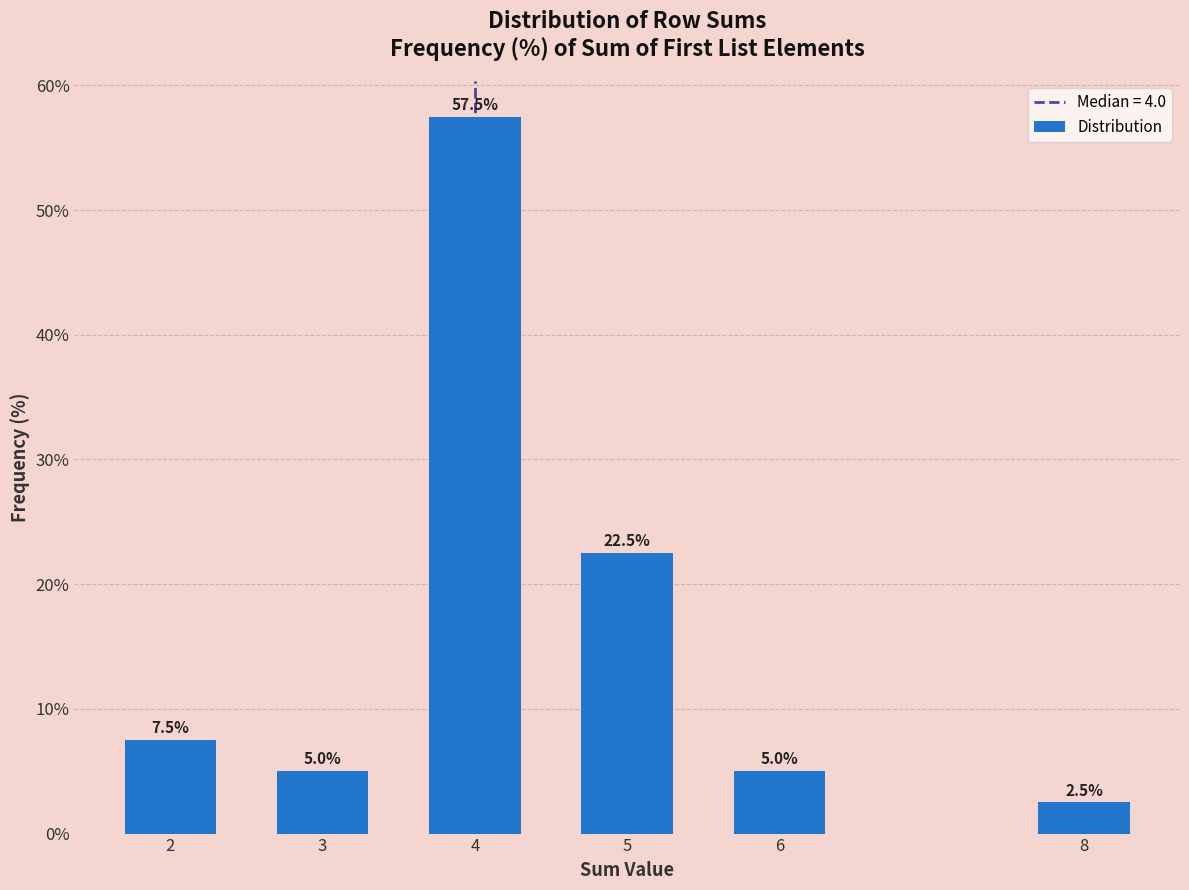

Reading left to right, what are all the values shown in this chart?

7.5	5.0	57.5	22.5	5.0	2.5